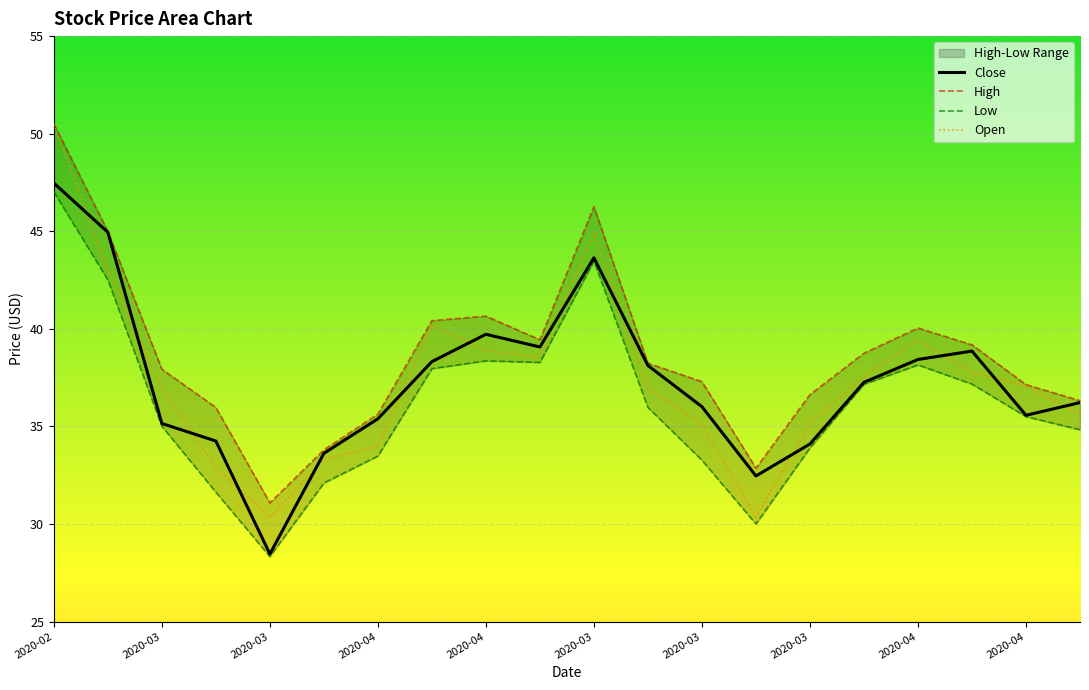

Is it true that Close equals 38.1 at 11?

True